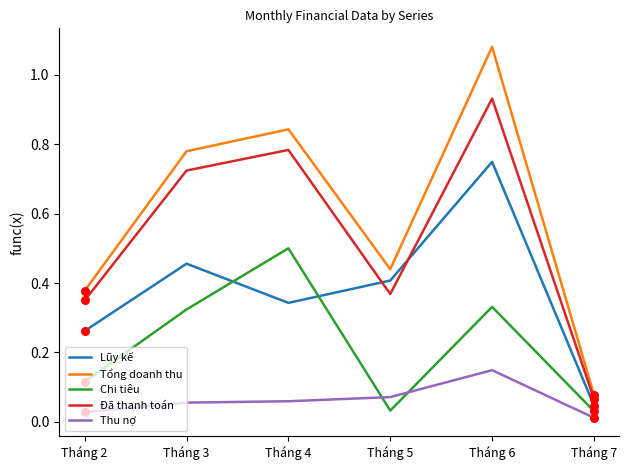

Is the value of Lũy kế at Tháng 2 greater than the value of Thu nợ at Tháng 5?

Yes